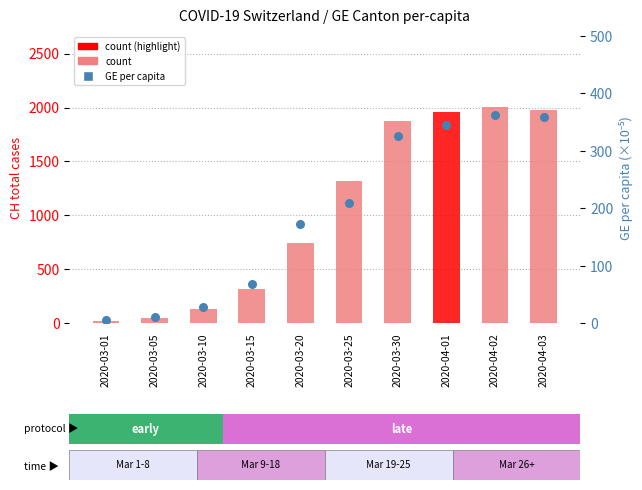

What is the total value across all series at 2020-03-30?

2198.0